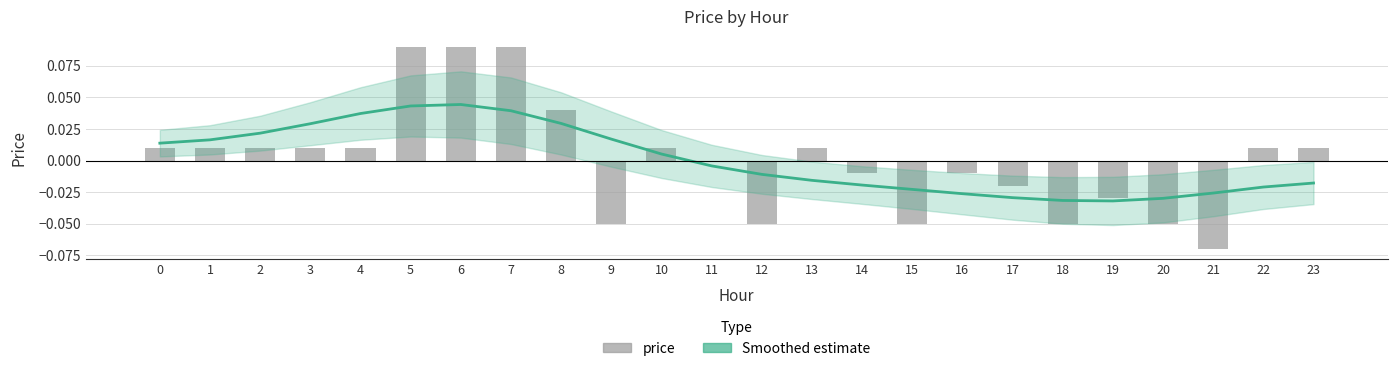

The value of Smoothed estimate at 8 is 0.0. True or false?

False